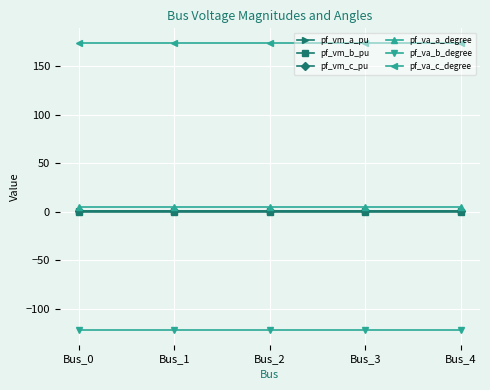

Reading left to right, list all the values displayed in this chart.

pf_vm_a_pu: 0.9	0.9	0.9	0.9	0.9
pf_vm_b_pu: 0.2	0.2	0.2	0.2	0.2
pf_vm_c_pu: 0.8	0.8	0.8	0.8	0.8
pf_va_a_degree: 5.2	5.2	5.2	5.2	5.2
pf_va_b_degree: -122.1	-122.1	-122.1	-122.1	-122.1
pf_va_c_degree: 174.2	174.2	174.2	174.2	174.2